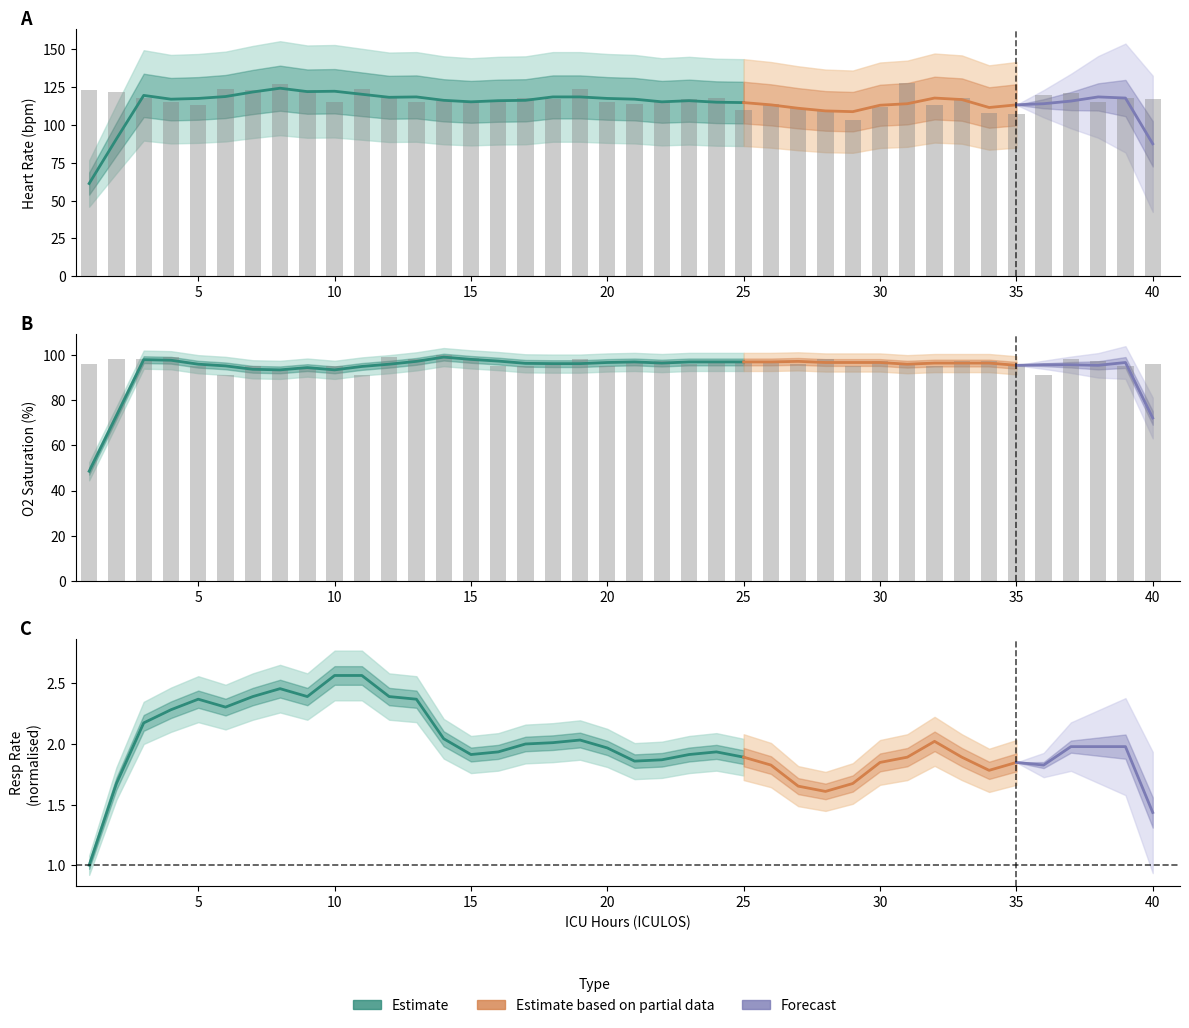

What is the average value of the O2Sat series?

96.1